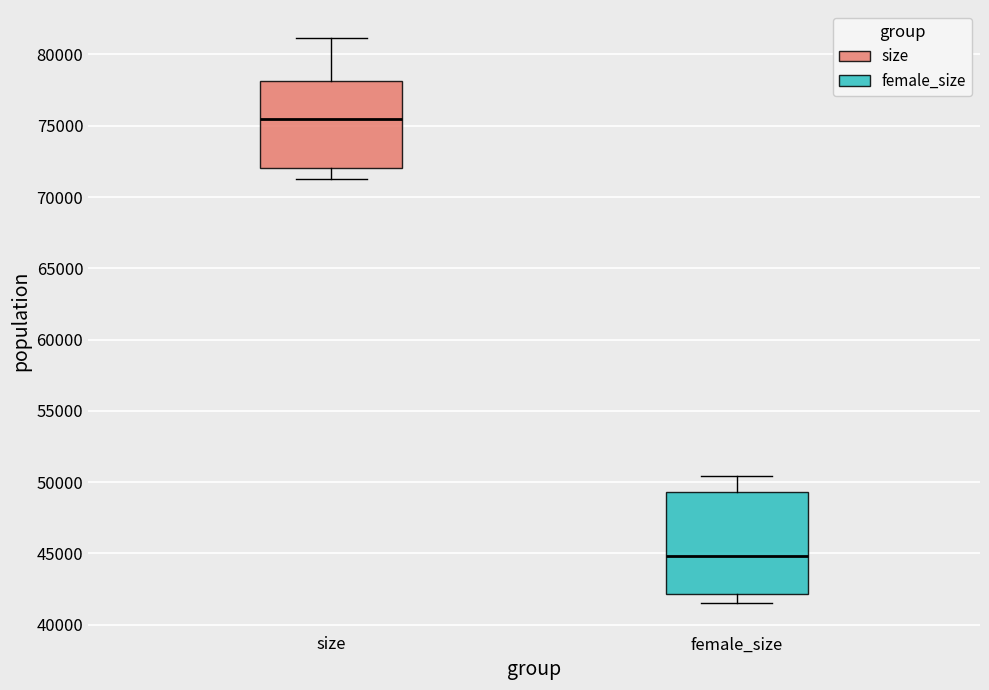

Which box is the tallest, from its lower edge to its upper edge?

female_size